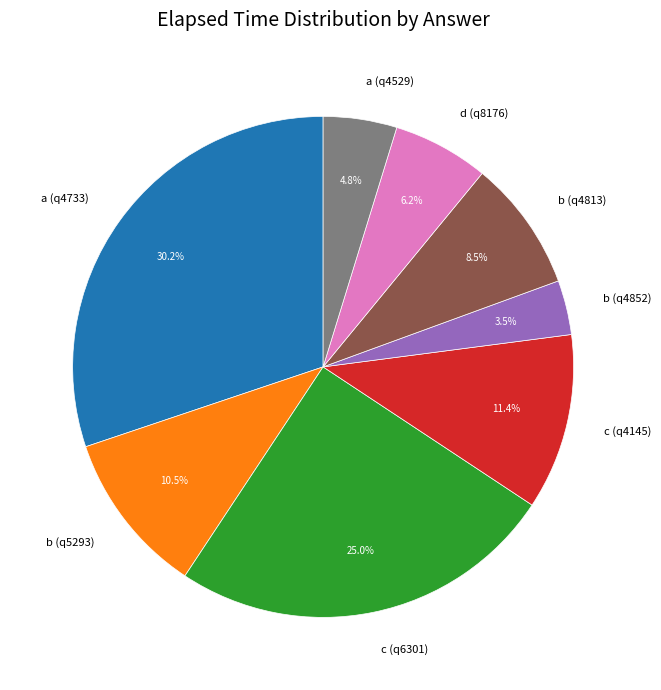

Is there a majority slice in this chart?

No